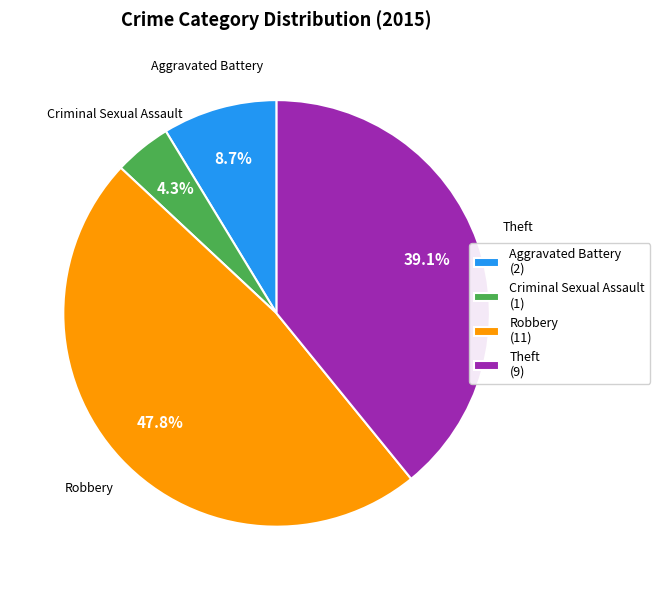

To the nearest percent, what portion does Criminal Sexual Assault represent?

4%